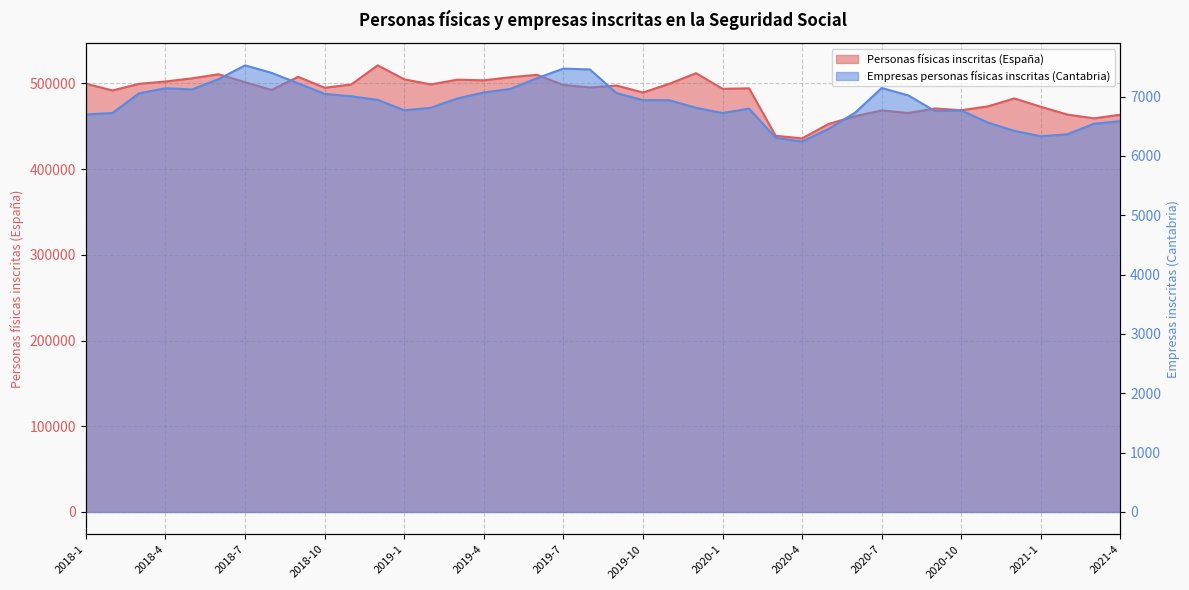

What is the value of the Empresas personas físicas inscritas en la Seguridad Social Cantabria point at the 13th from the left?

6769